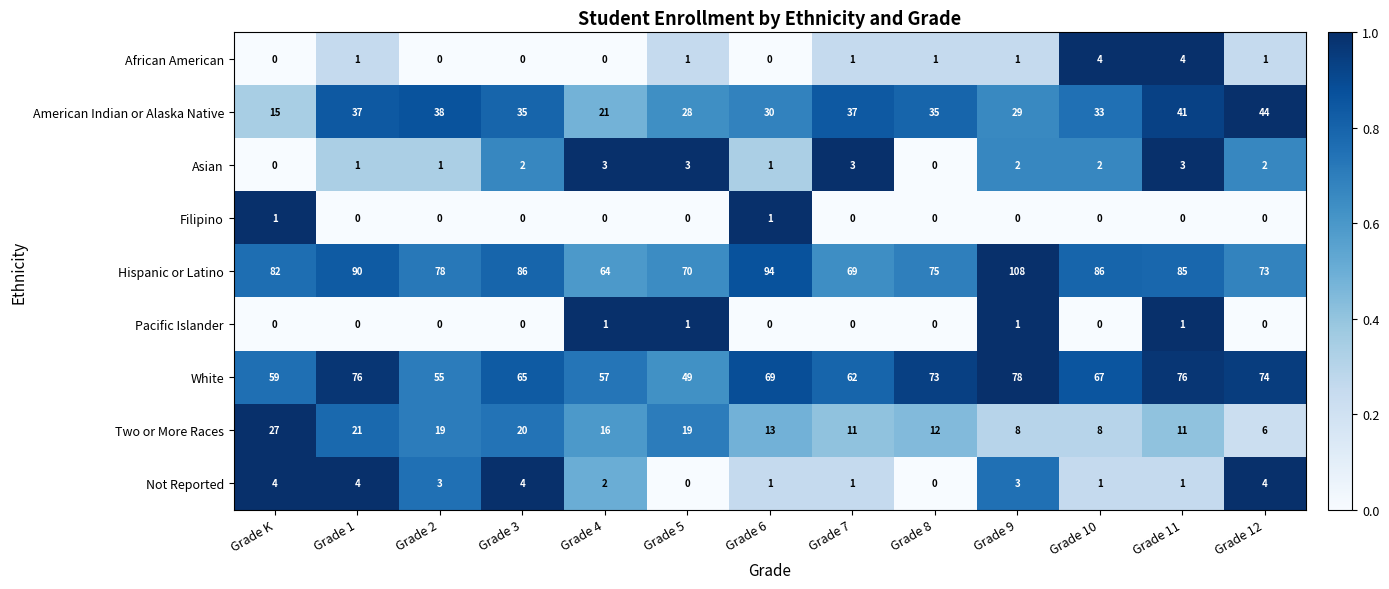

The value of American Indian or Alaska Native at Grade 4 is 6. True or false?

False